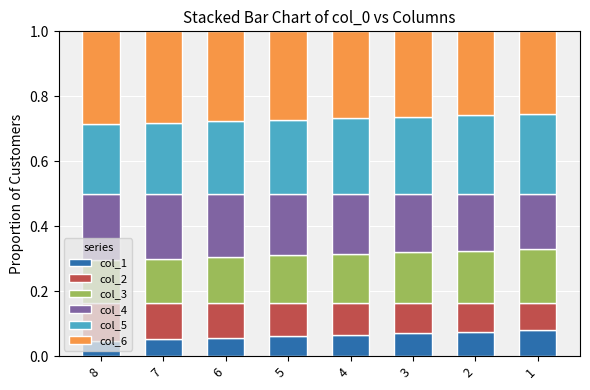

The value of col_1 at 3 is 0.0. True or false?

False